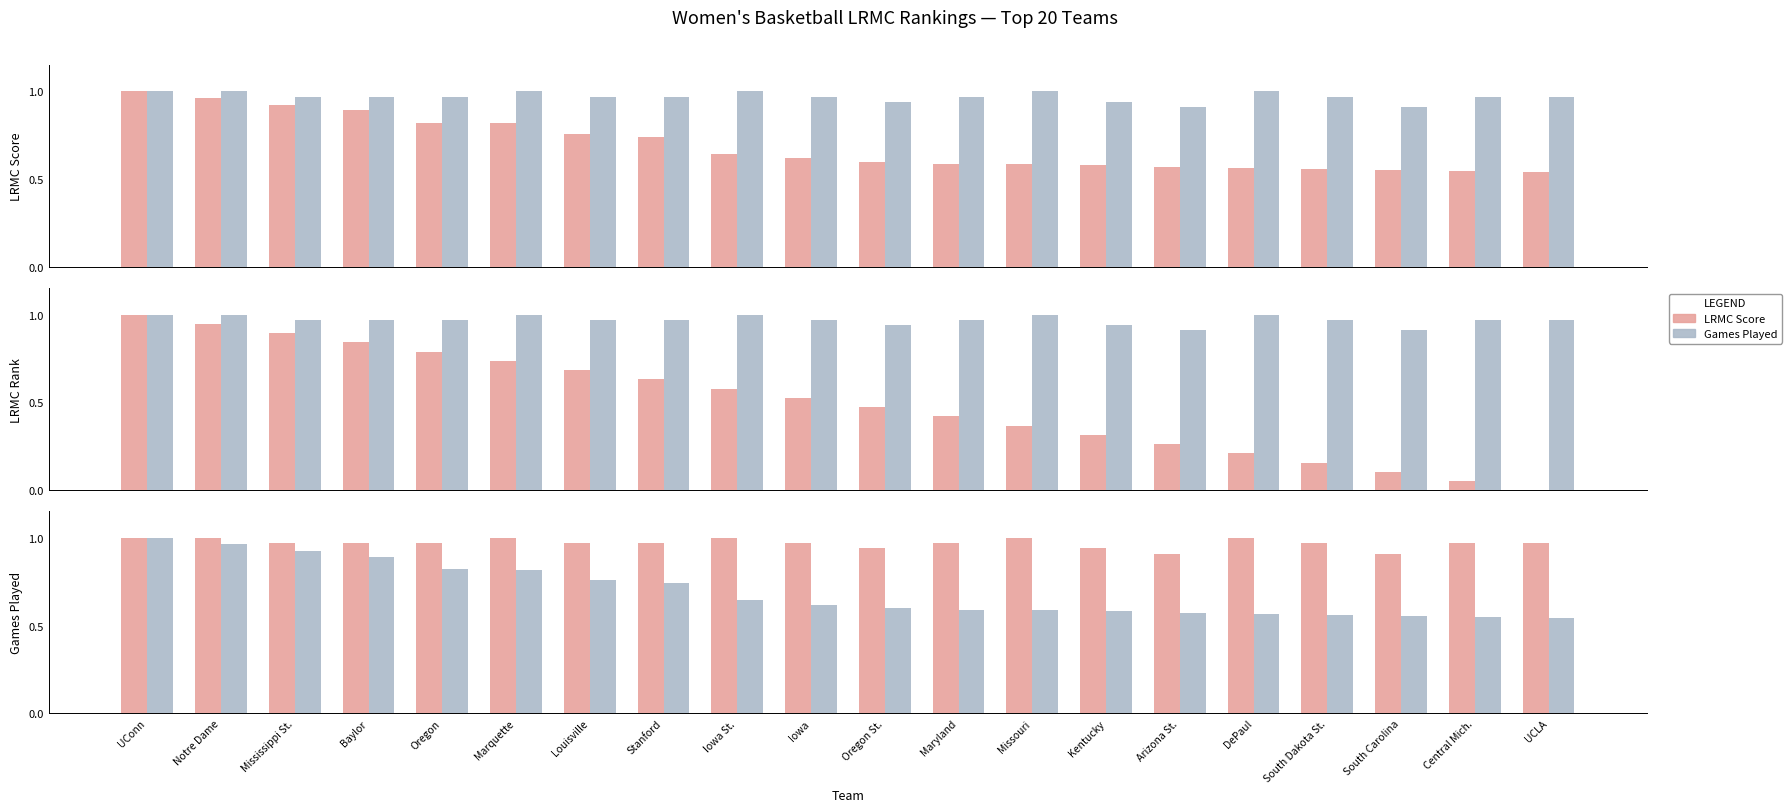

Between Stanford and Iowa St., which is larger?

Iowa St.